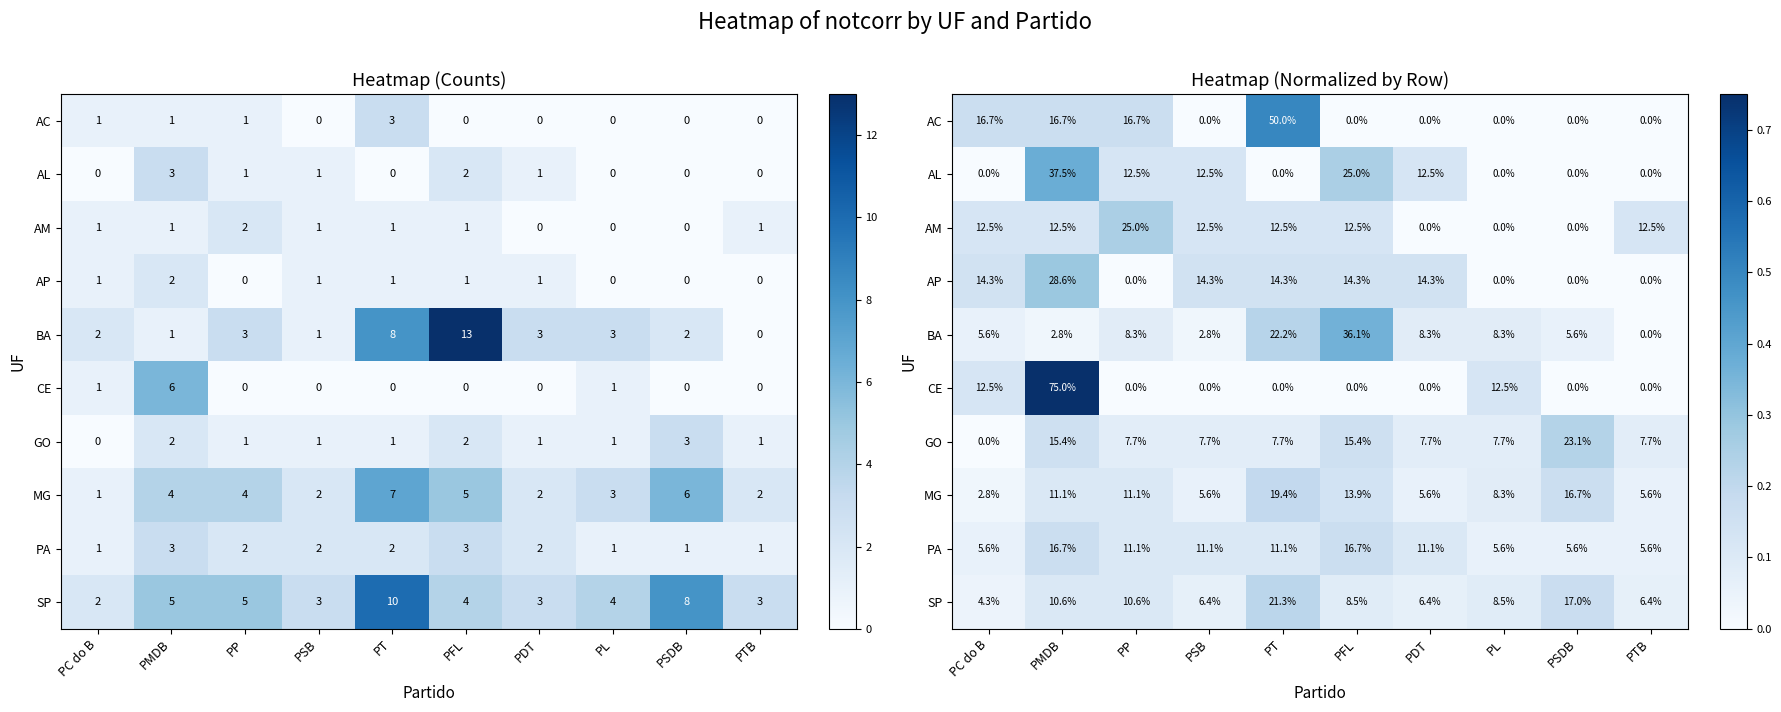

Rank the categories by AL value from highest to lowest.

PMDB, PFL, PP, PSB, PDT, PC do B, PT, PL, PSDB, PTB